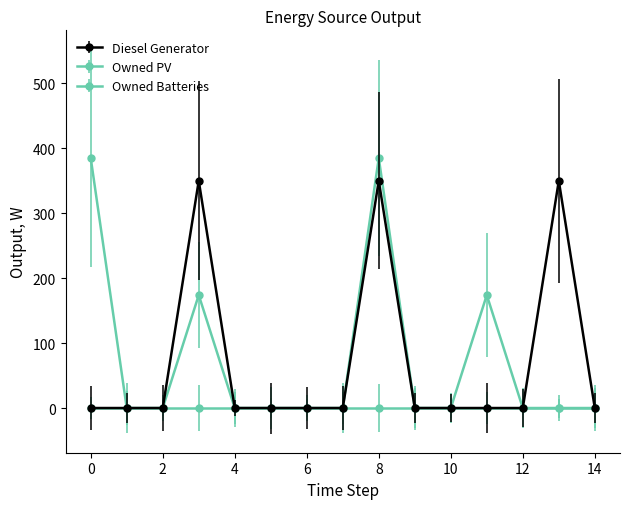

At which label is Owned Batteries closest to 192?

3